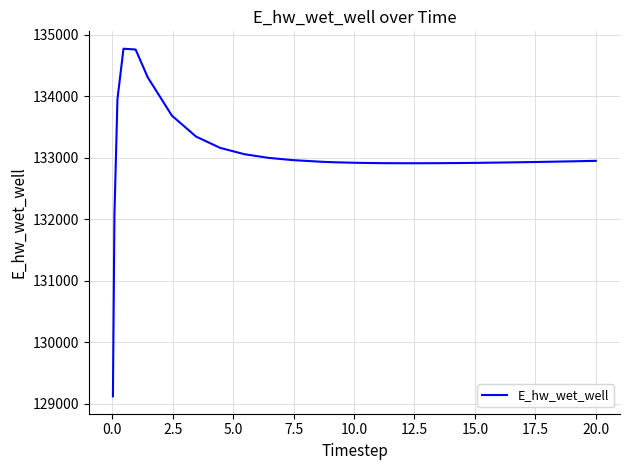

What is the smallest value displayed?

129124.4